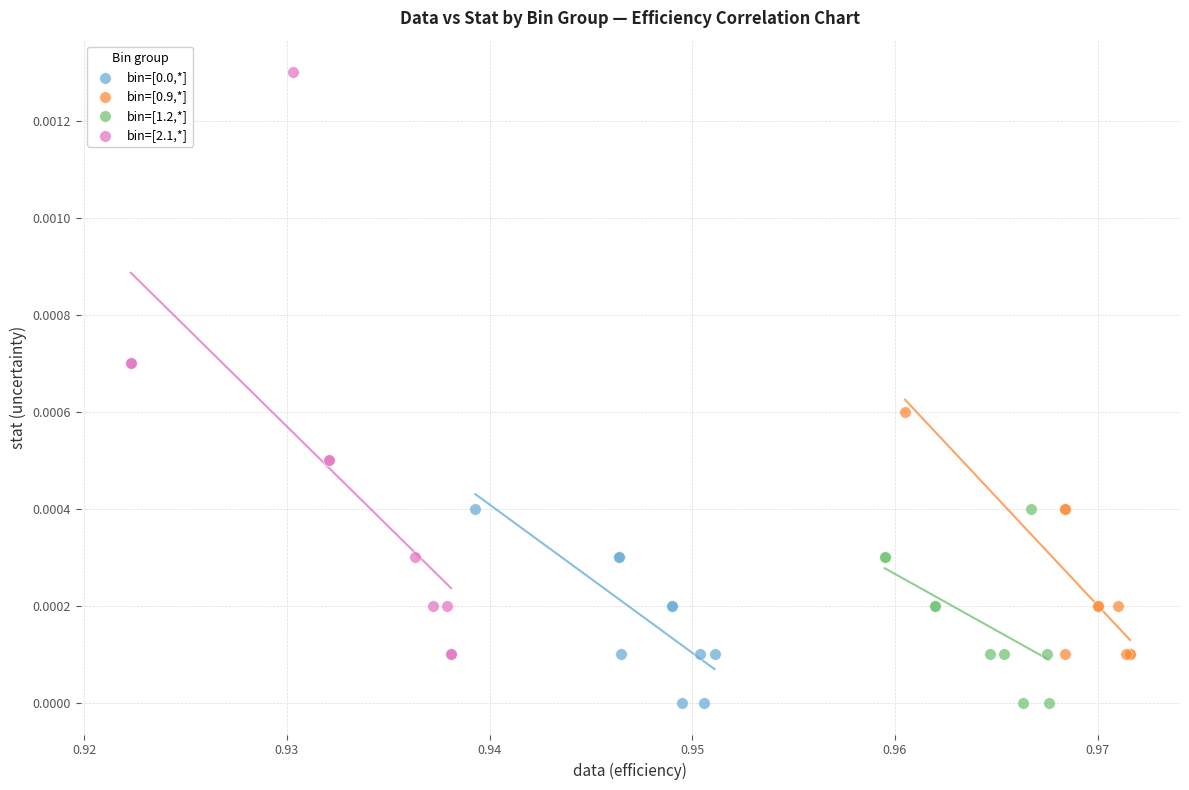

Which series has the widest spread of Y values?

bin=[2.1,*]